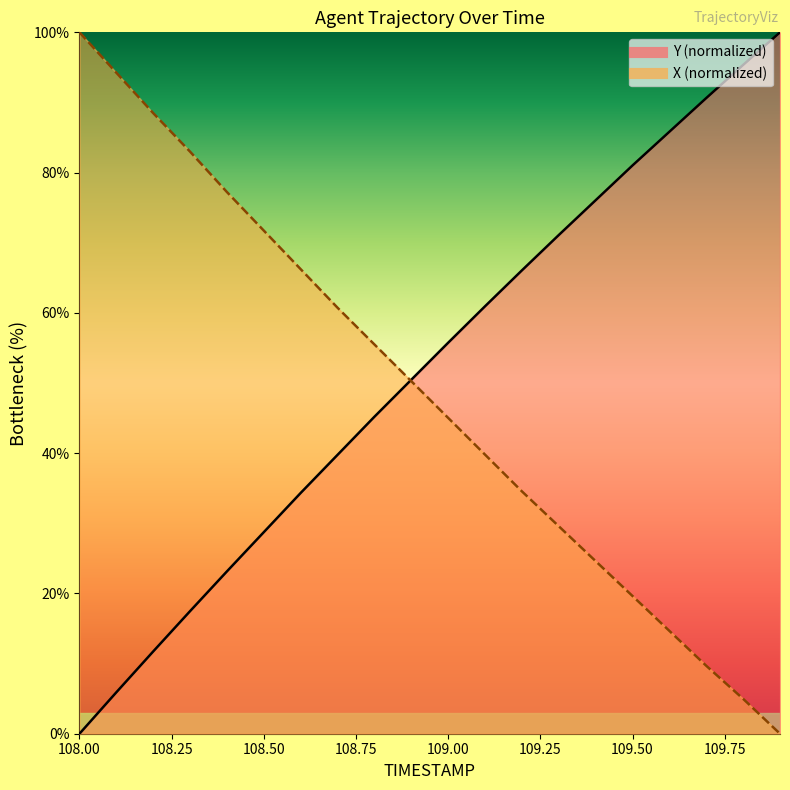

What are all the series names shown in the legend?

X, Y